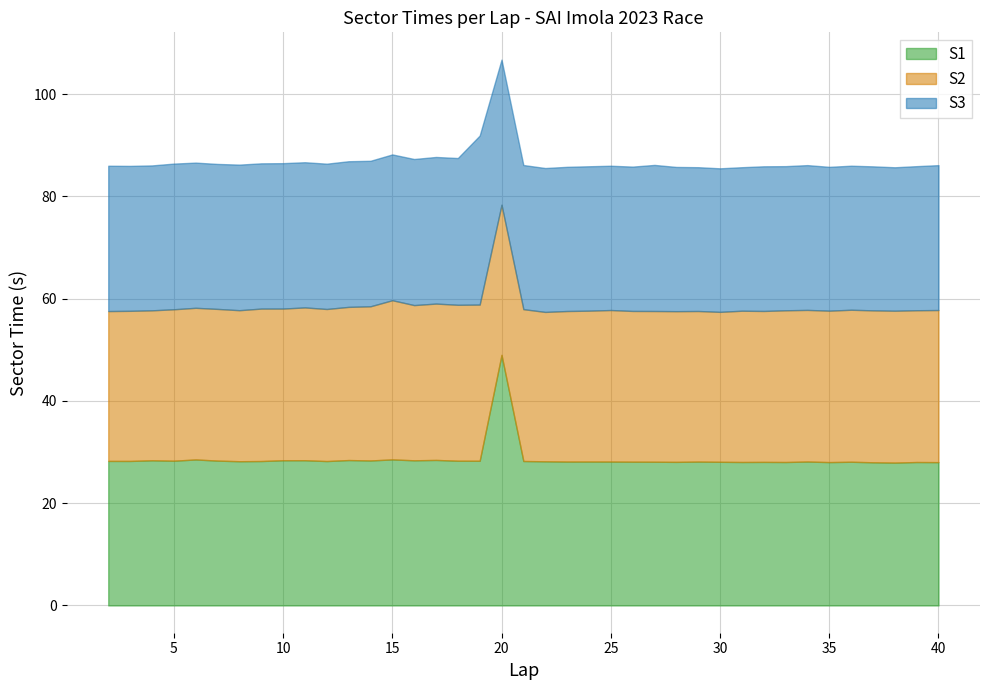

List the labels in order of S2 value, largest first.

15, 17, 19, 18, 16, 14, 13, 11, 9, 40, 12, 36, 37, 38, 21, 39, 33, 7, 10, 6, 34, 25, 5, 35, 31, 8, 32, 24, 26, 27, 28, 29, 23, 20, 3, 4, 30, 2, 22